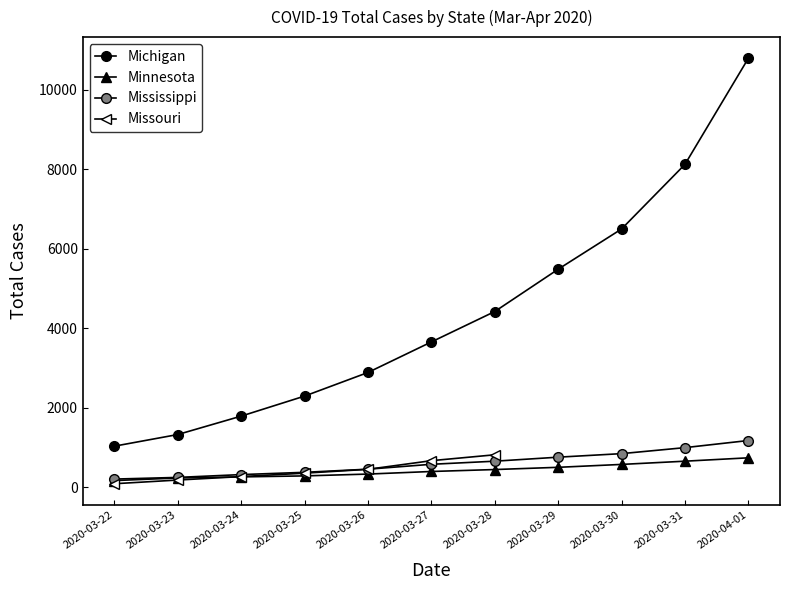

At which label does Minnesota first exceed 398?

2020-03-28